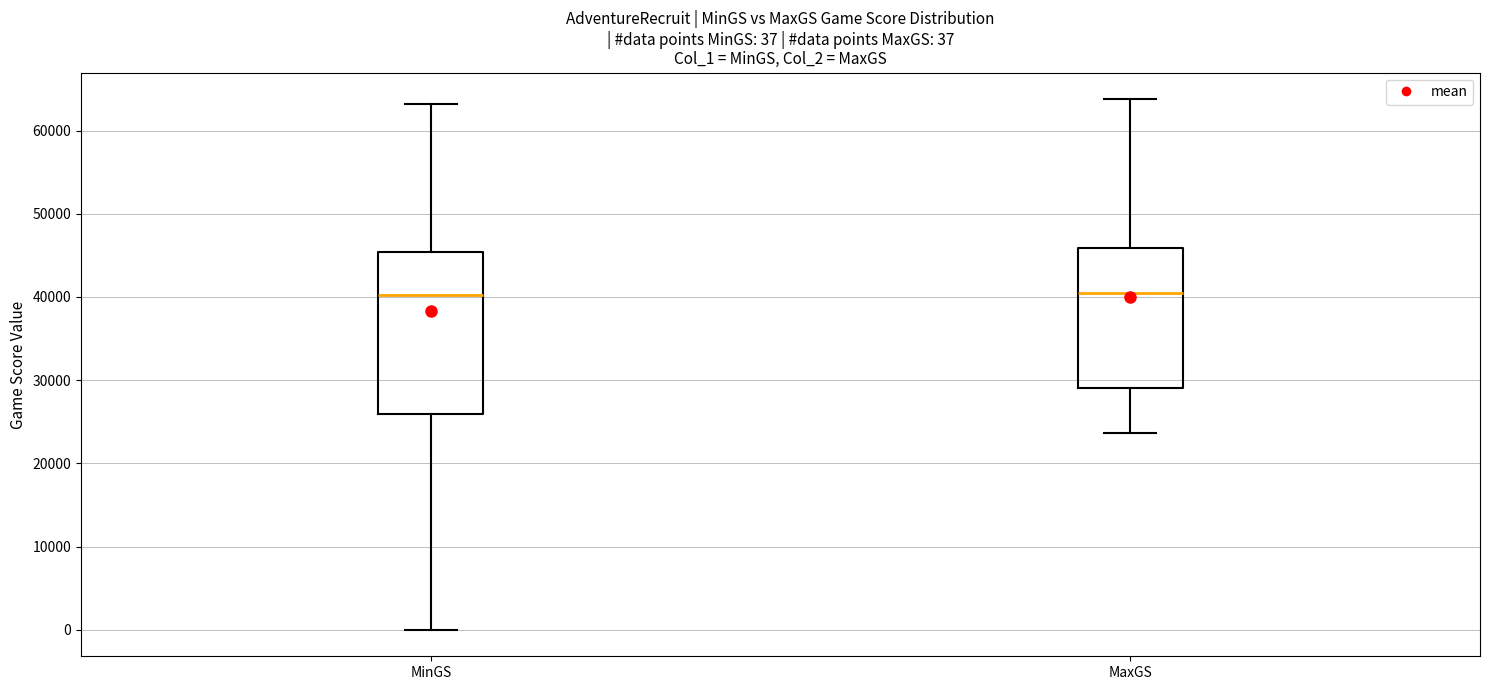

Which box is the tallest, from its lower edge to its upper edge?

MinGS